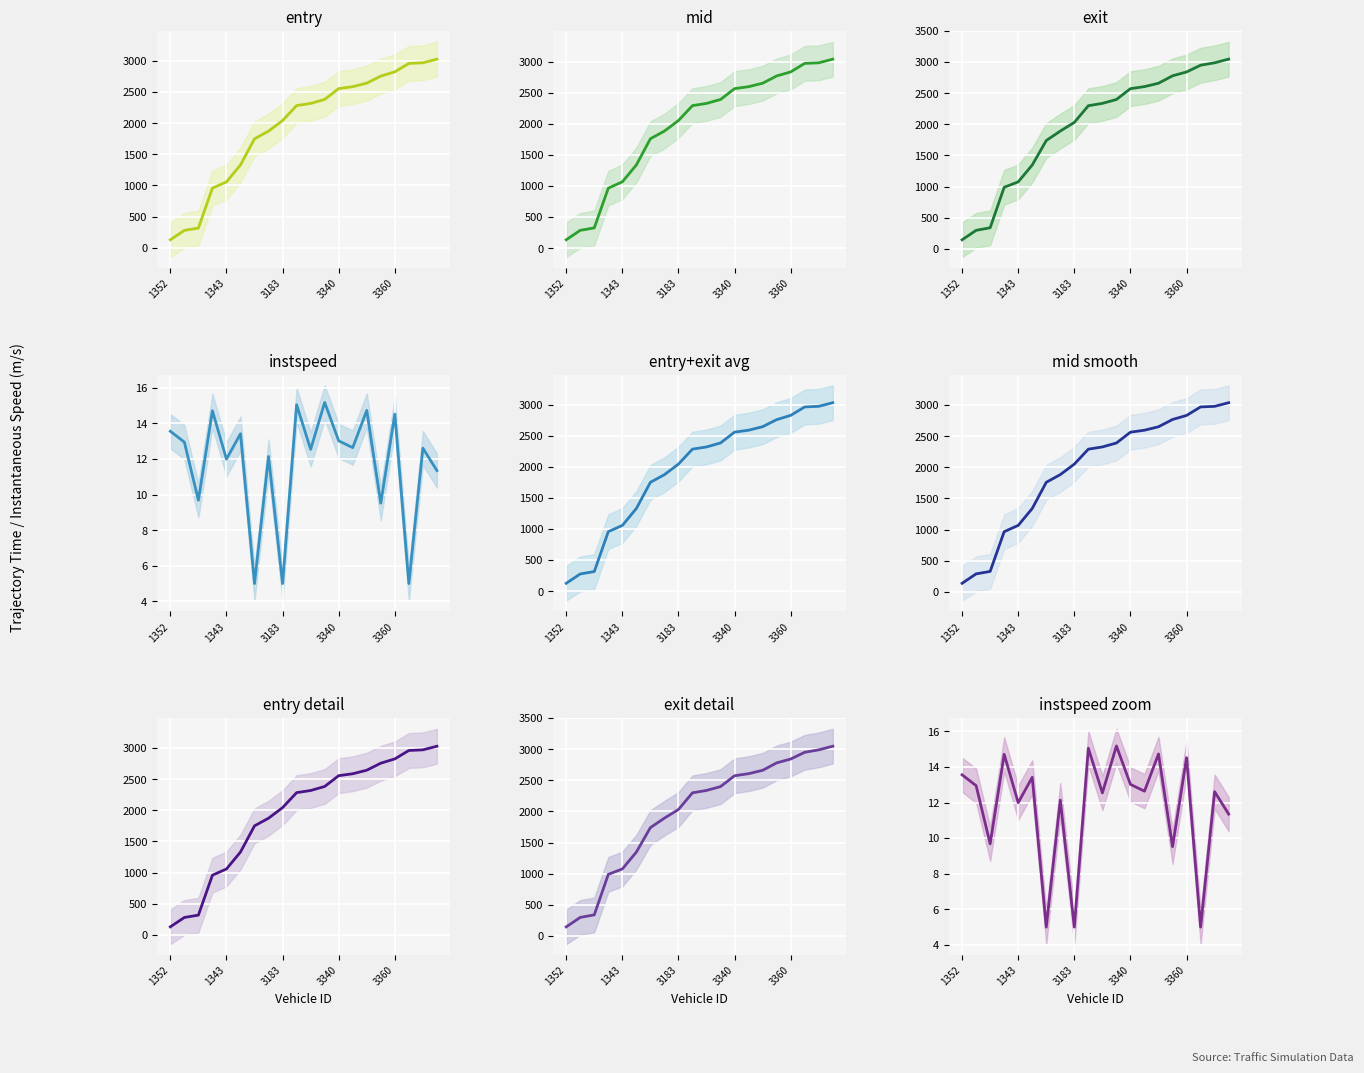

How many data points does each series have?

20